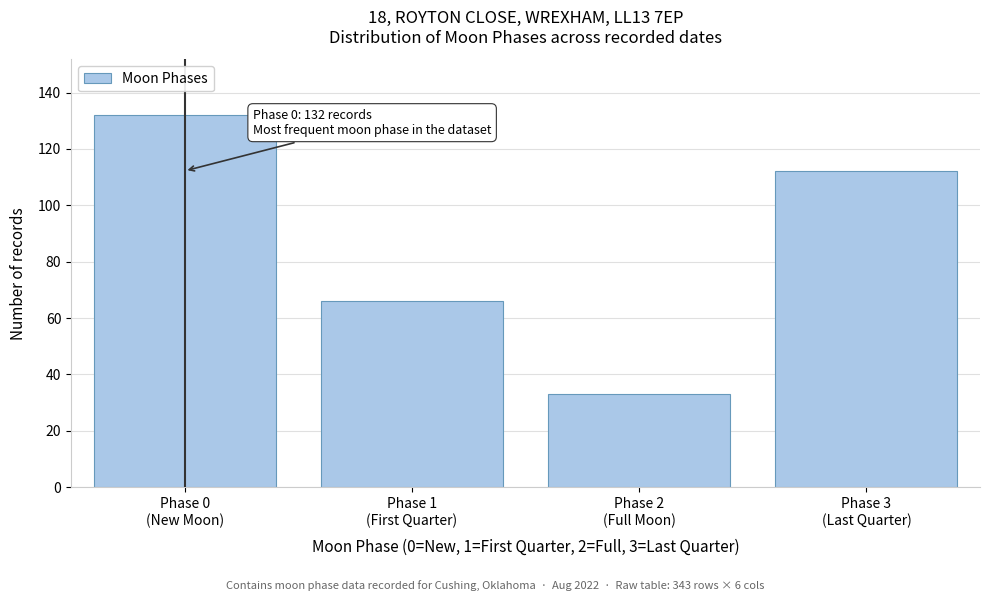

Reading right to left, transcribe all the data shown in this chart.

112	33	66	132